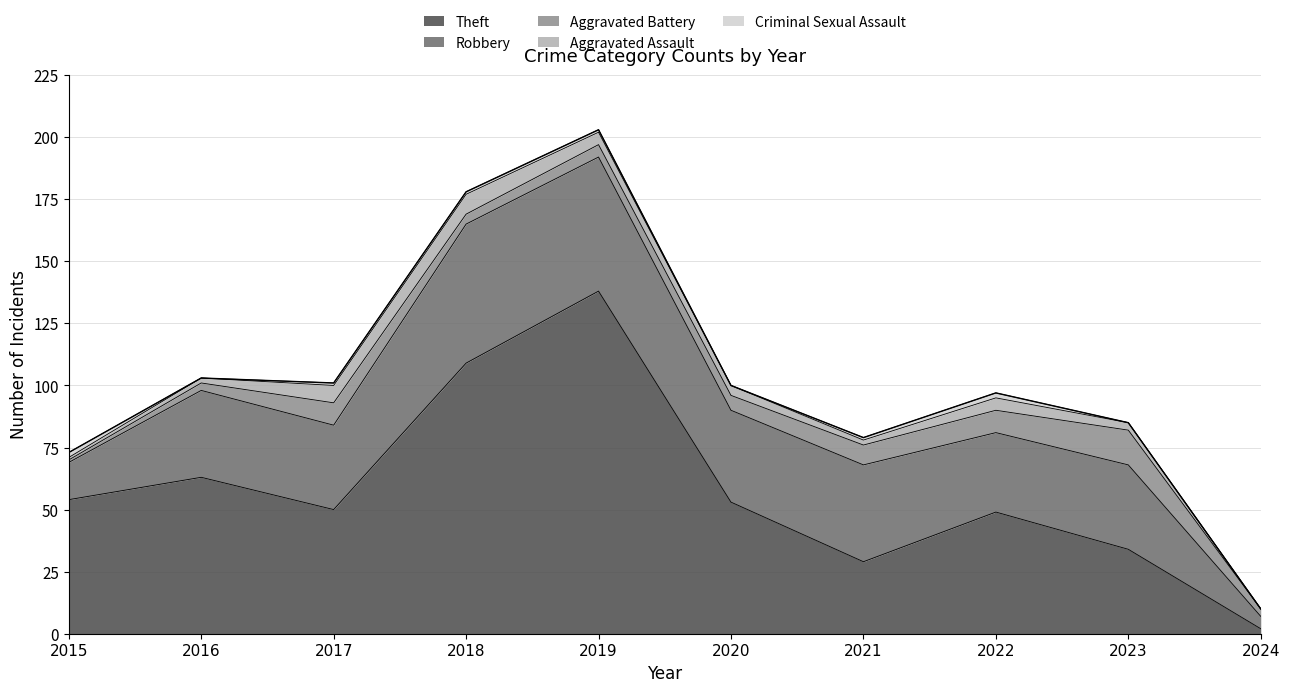

What is the average value of the Robbery series?

34